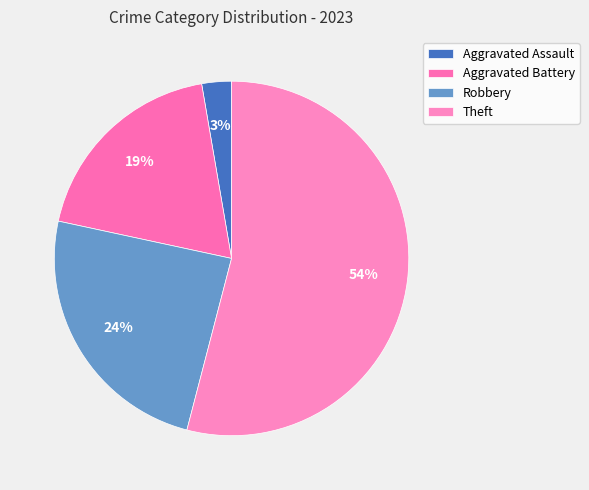

Do Aggravated Assault and Theft together represent more than half of the pie?

Yes